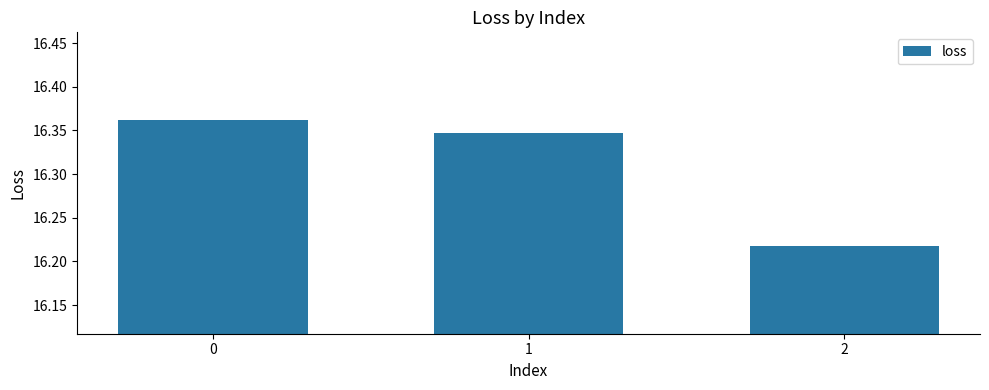

What is the change in value from 1 to 2?

-0.1